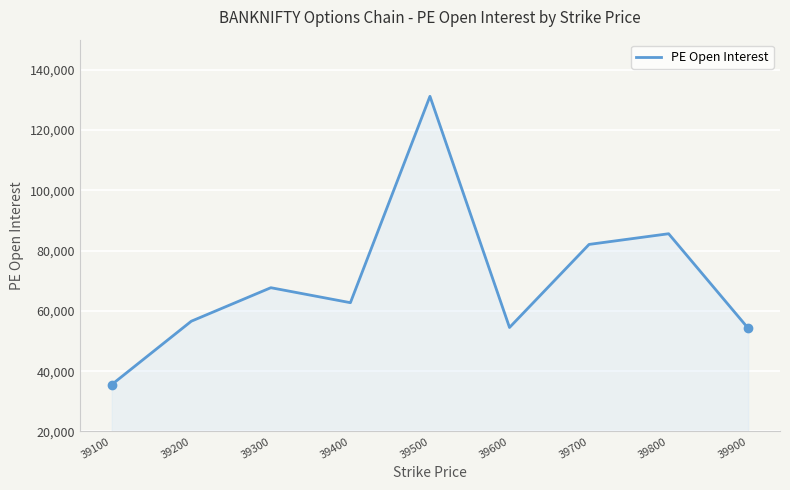

What is the minimum value shown in the chart?

35555